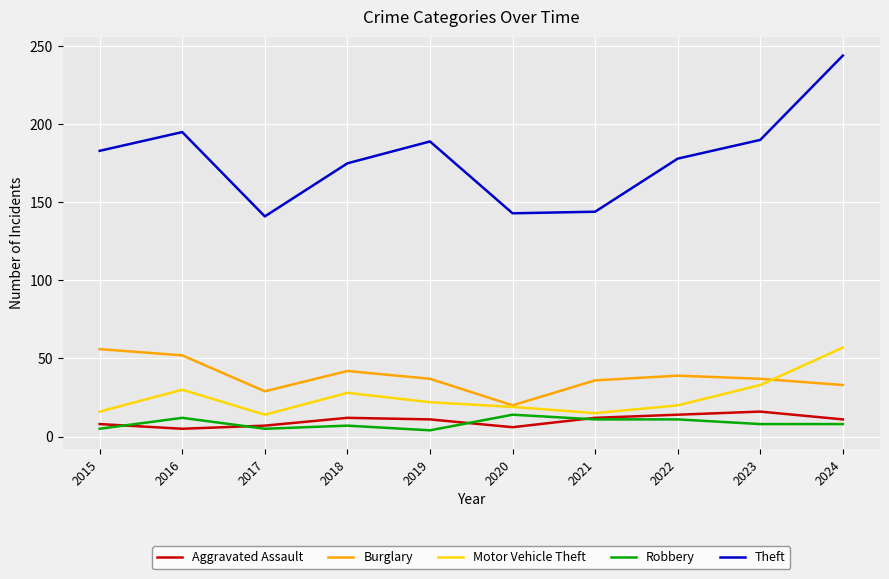

Which series changed the most between 2023 and 2024?

Theft